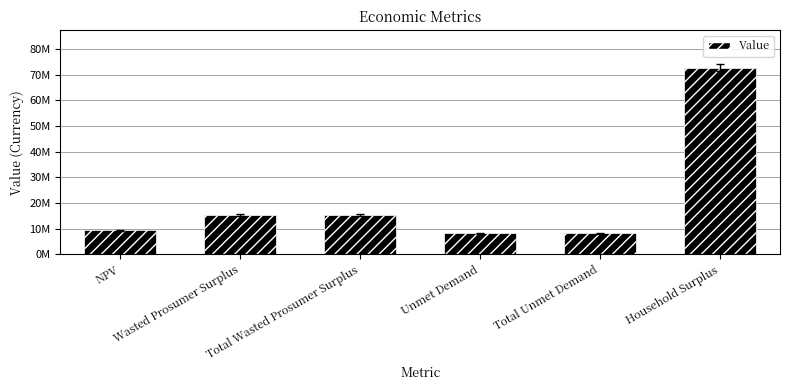

What is the minimum value shown in the chart?

8109041.3